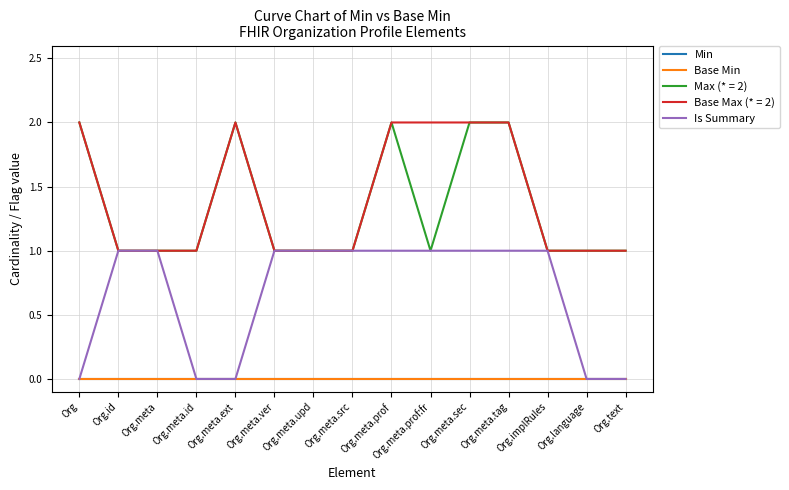

At which label does Is Summary reach its peak?

Org.id